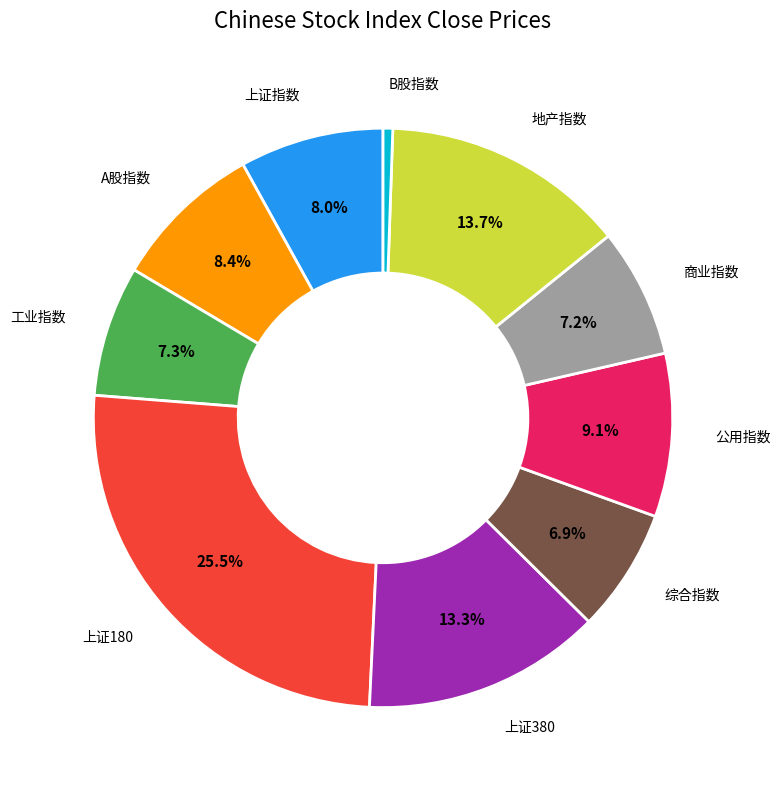

Is there any slice that represents more than half of the pie?

No